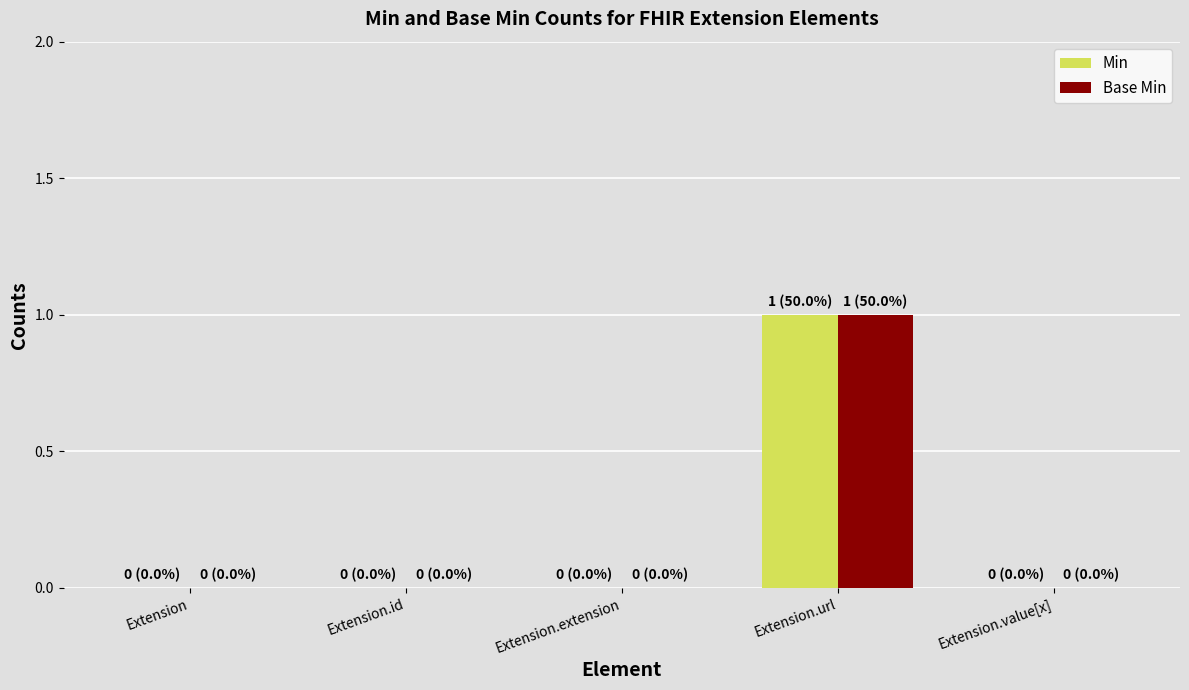

What is the highest value of the Min series?

1